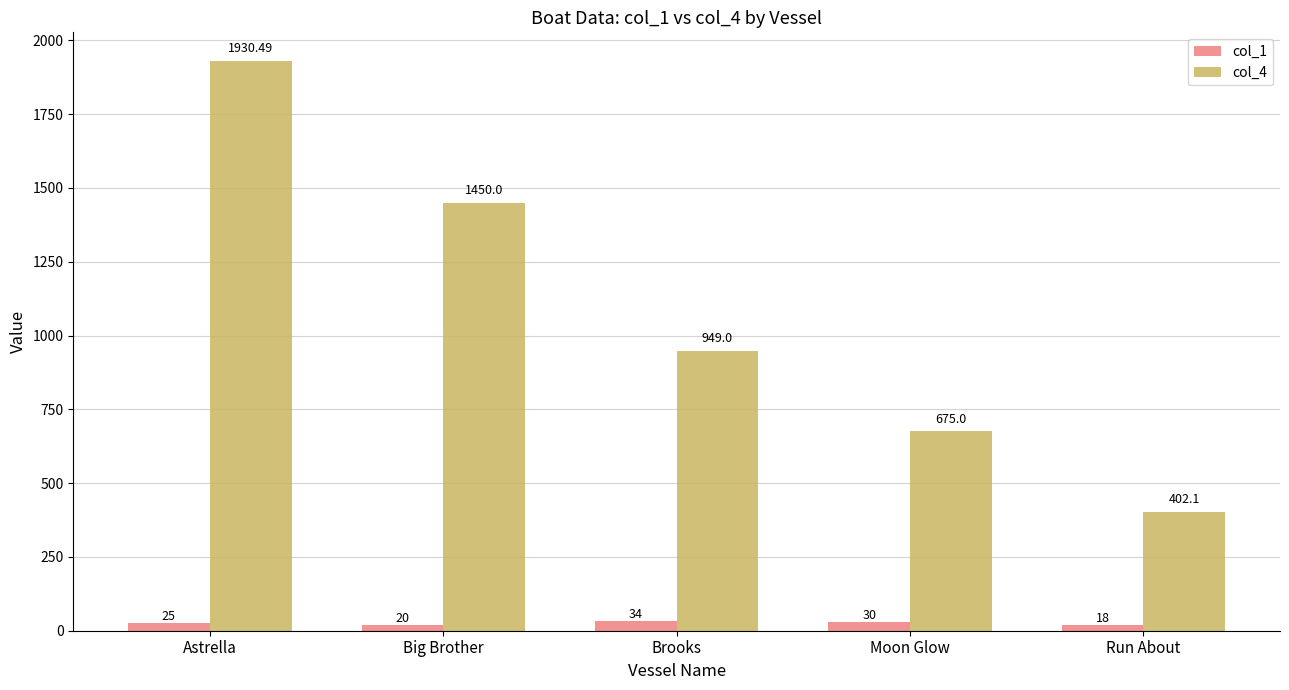

Where is col_4 nearest to the value 1166?

Brooks